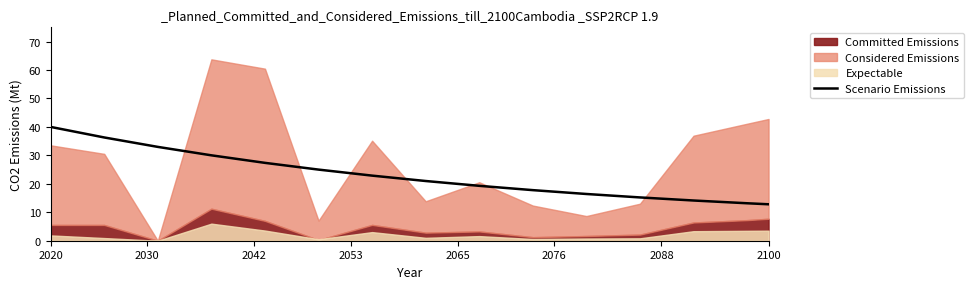

How many categories are shown in the chart?

15